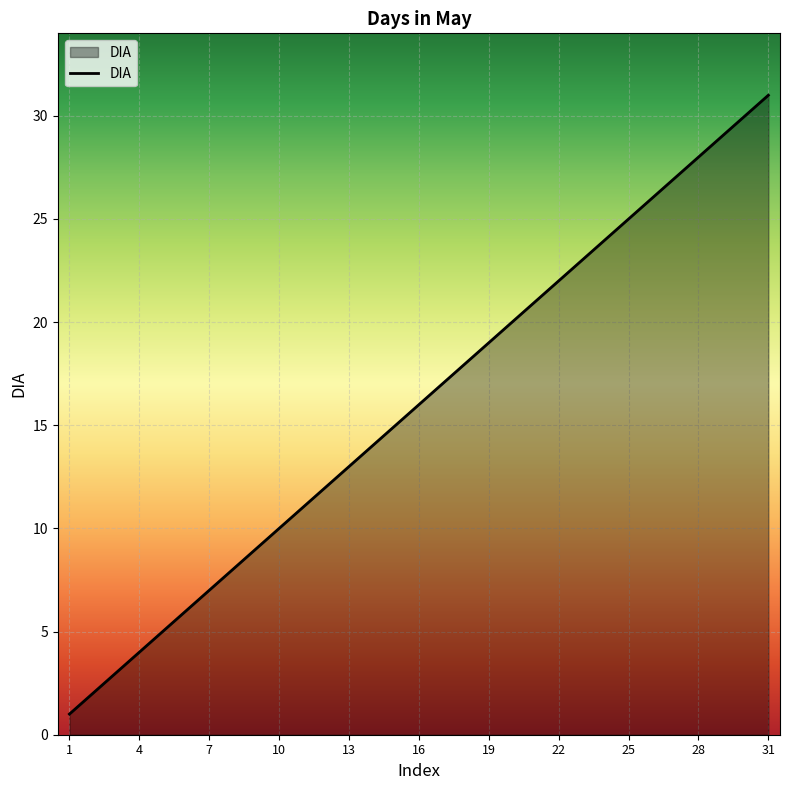

What is the sum of all values?

496